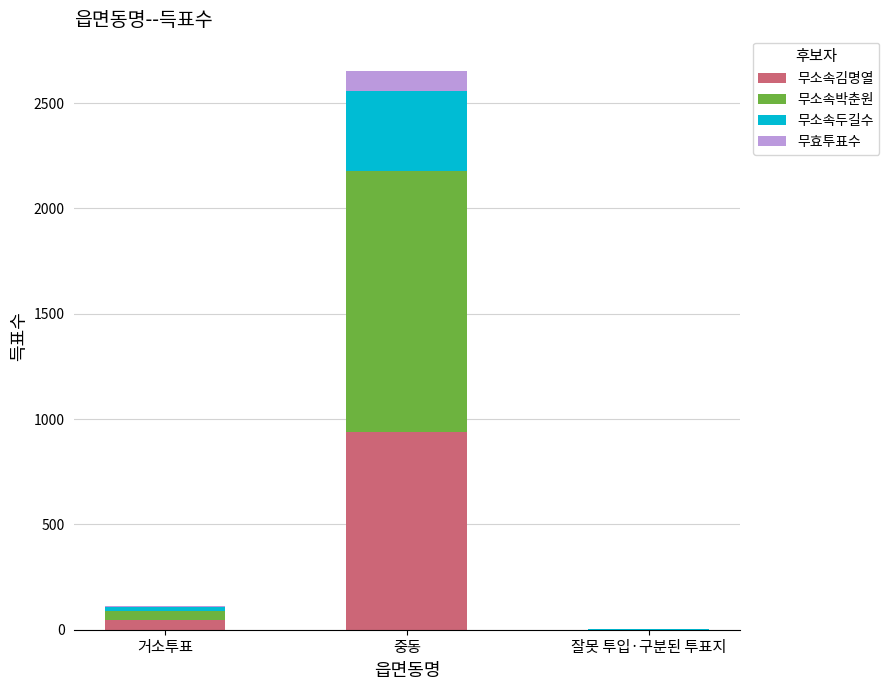

Which category has the highest value in the 무소속김명열 series?

중동